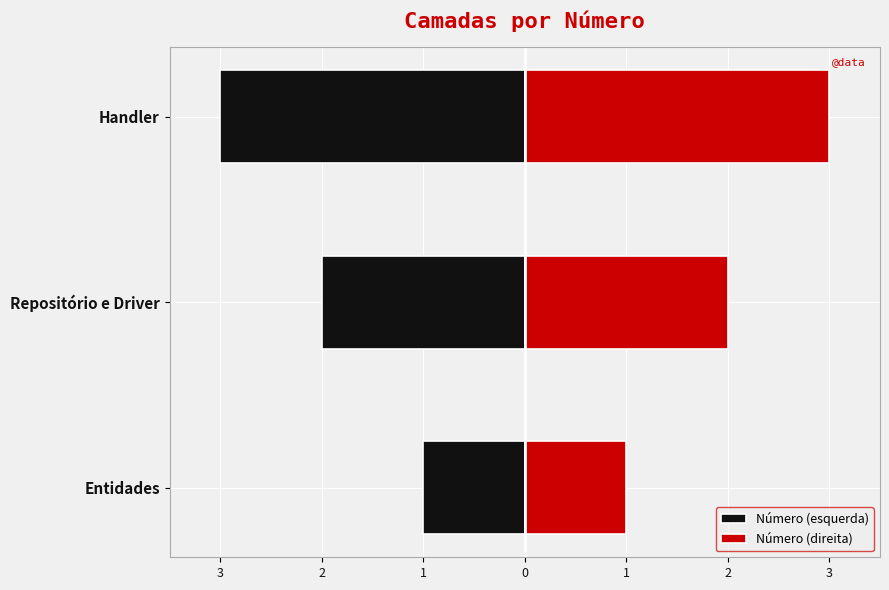

How many values in the Número (direita) series are below 2?

1